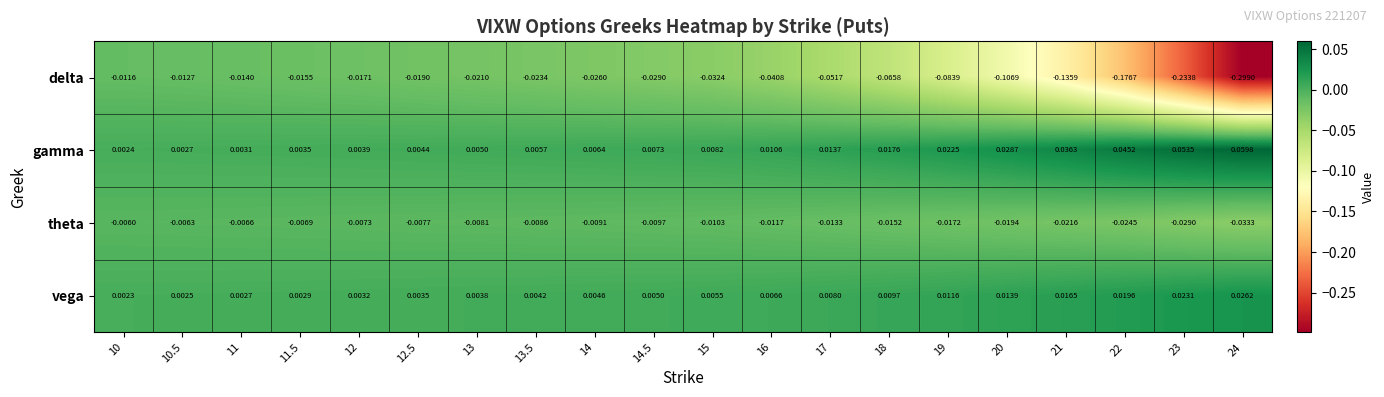

Rank the series by their maximum value, from lowest to highest.

delta, theta, vega, gamma